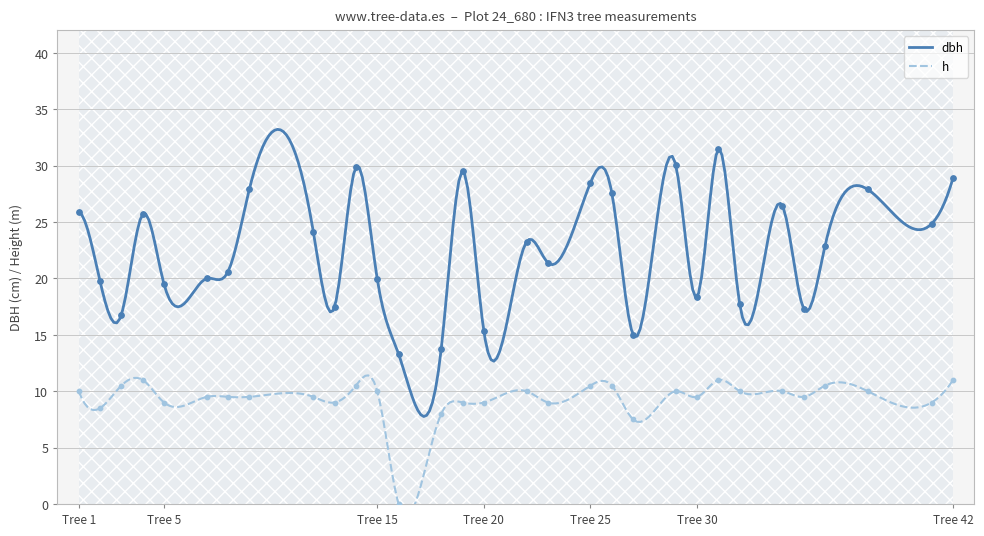

What is the maximum value for dbh?

33.2